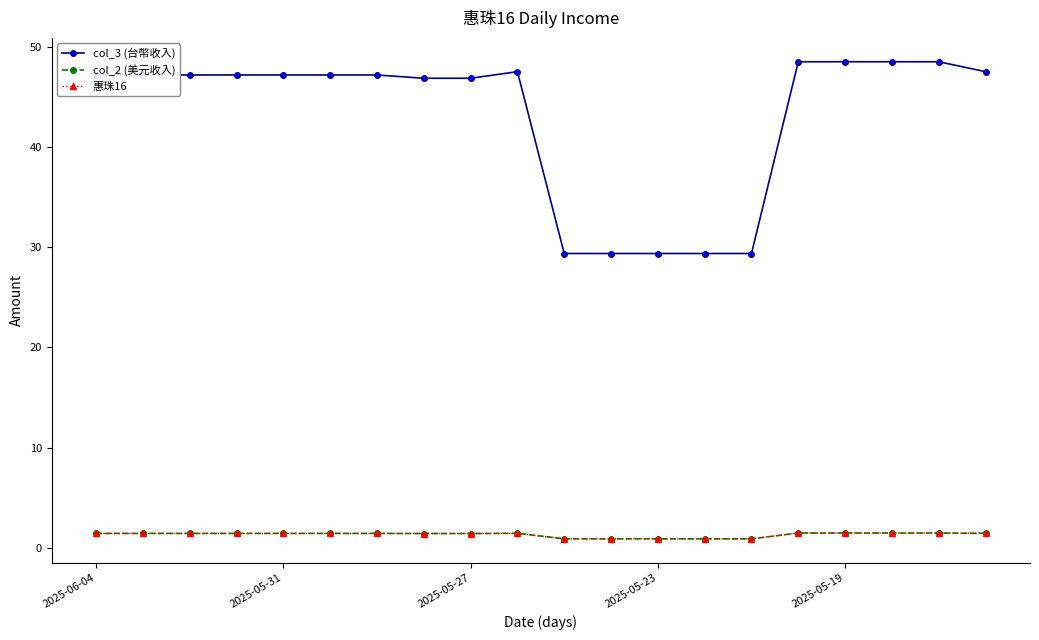

Is this an area chart (filled region under the line)?

No